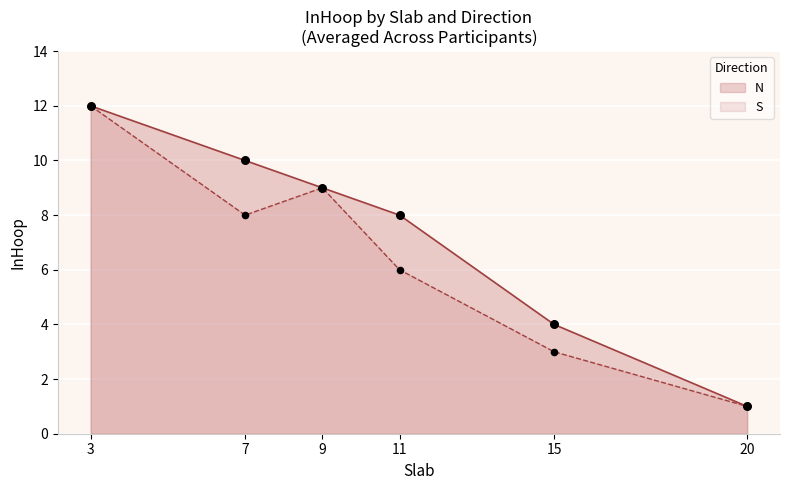

Which series has the largest total across all categories?

N